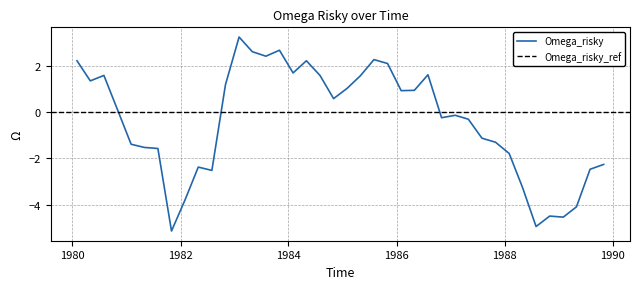

What is the difference between the second highest and second lowest values?

7.6